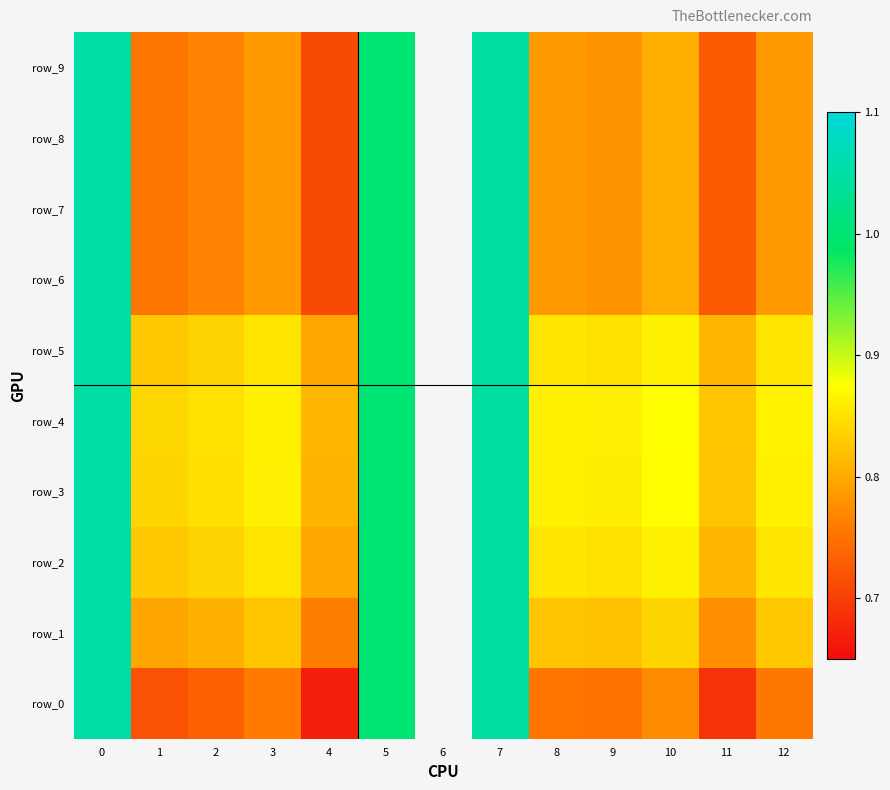

What is the difference between the maximum and minimum values in the row_6 series?

0.3